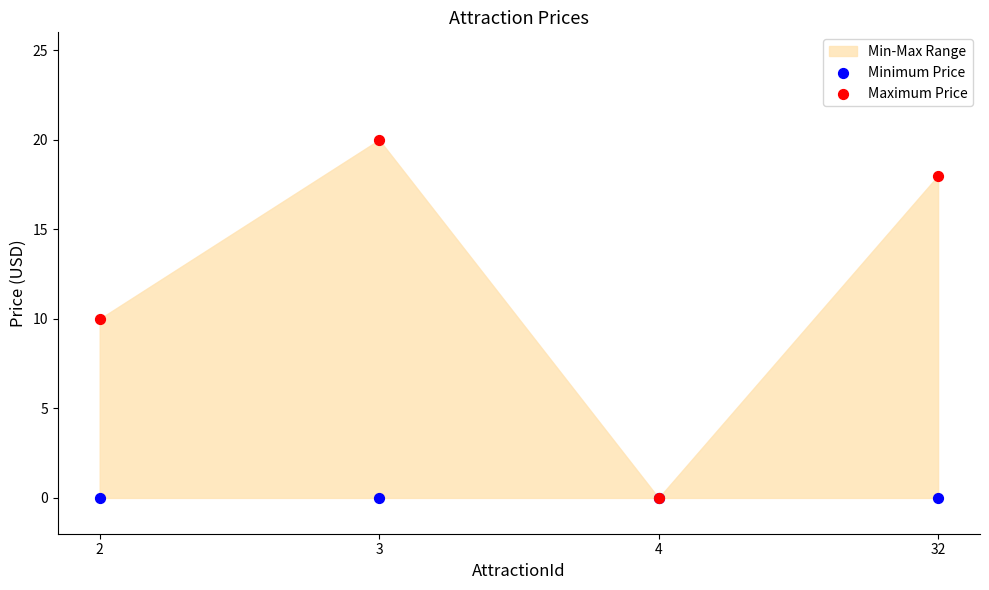

What is the total value across all series at 32?

18